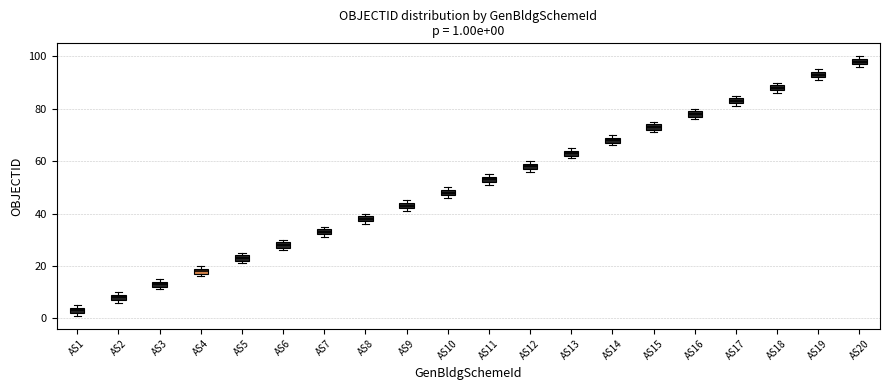

Which box has the lowest median line?

AS1